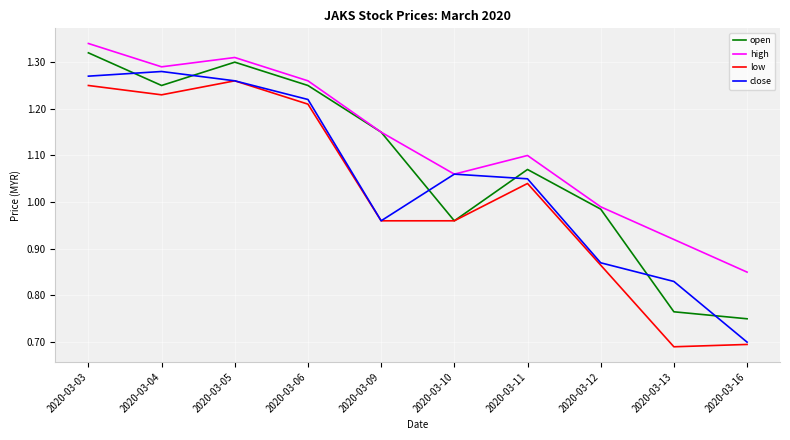

Which label corresponds to the largest value in the chart?

2020-03-03